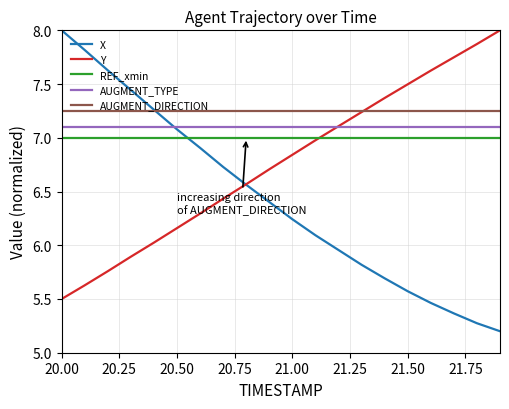

Which series has the widest spread of values?

X